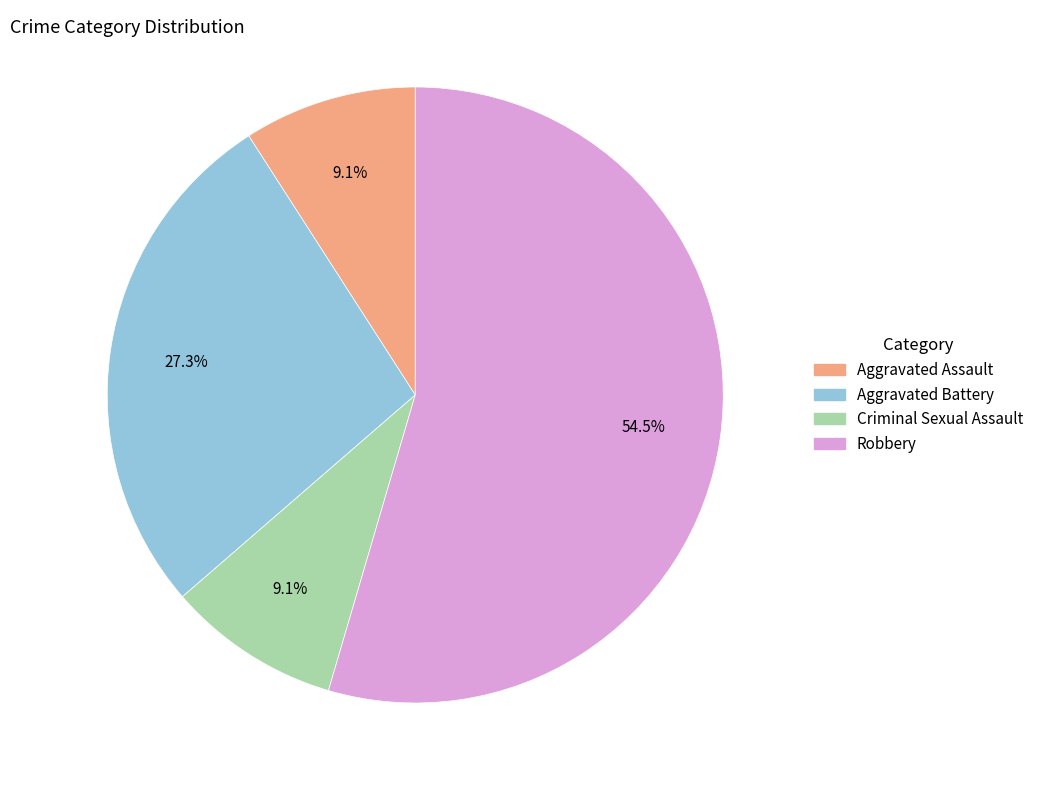

Combined, what portion of the pie is Criminal Sexual Assault and Robbery?

63.6%